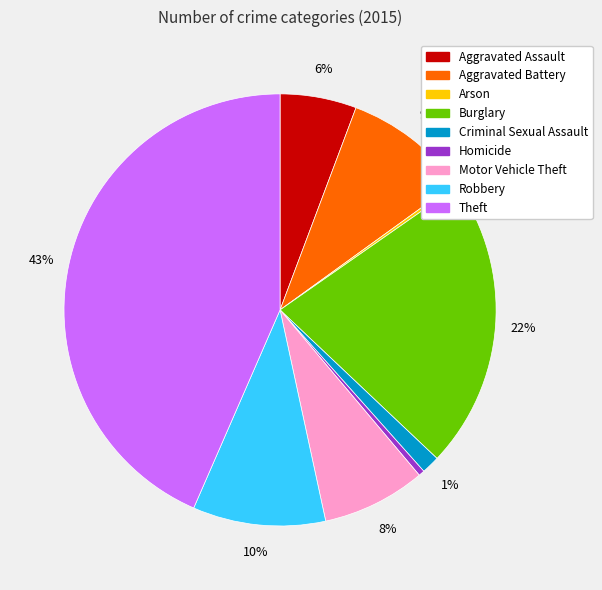

To the nearest percent, what is the difference between the largest and smallest slice percentages?

43%